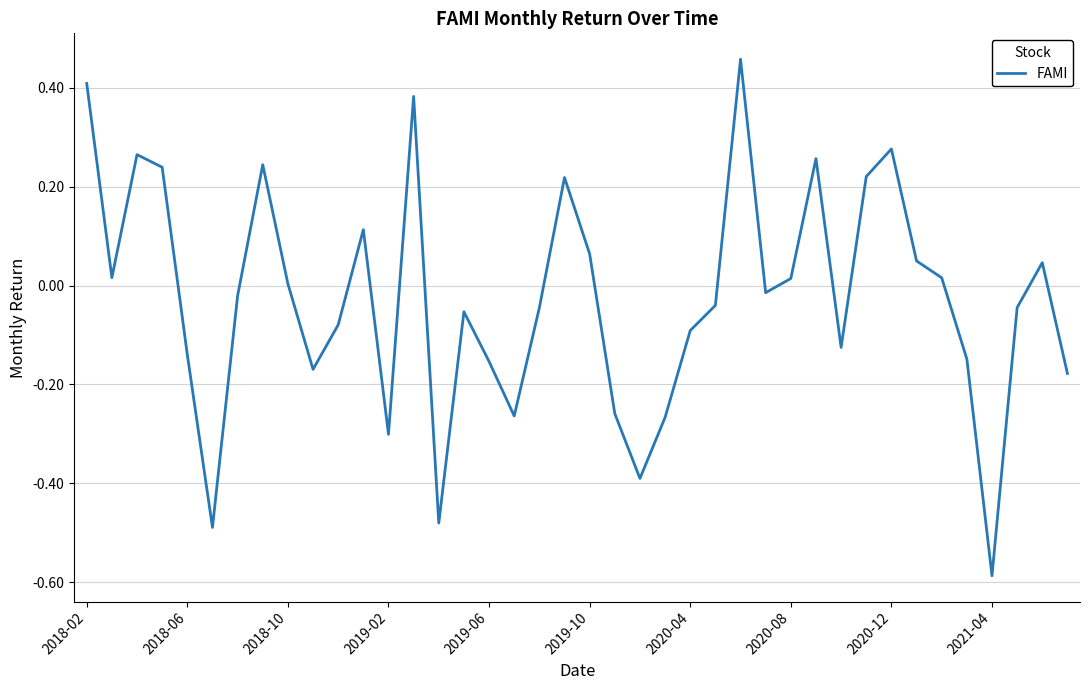

What is the difference between the maximum and minimum values?

1.0